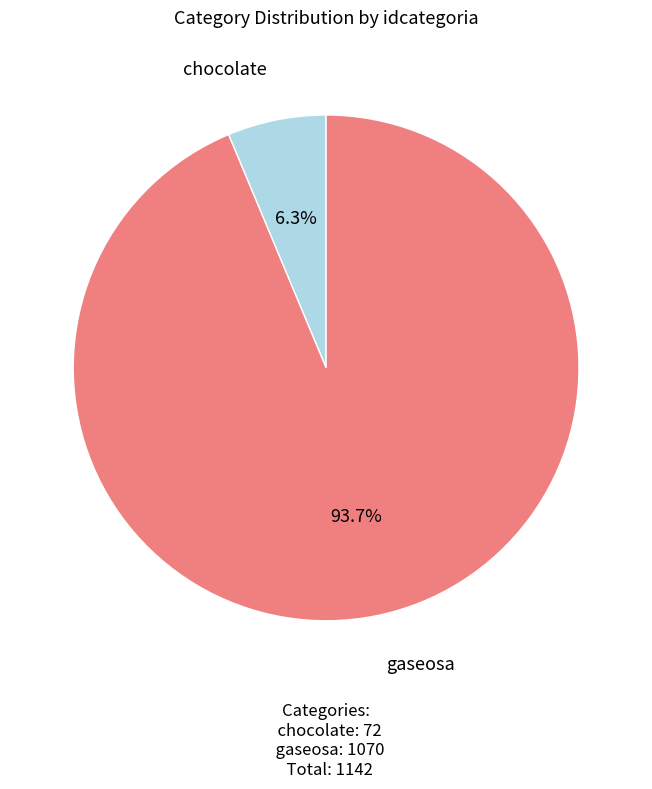

Does any single category account for the majority?

Yes